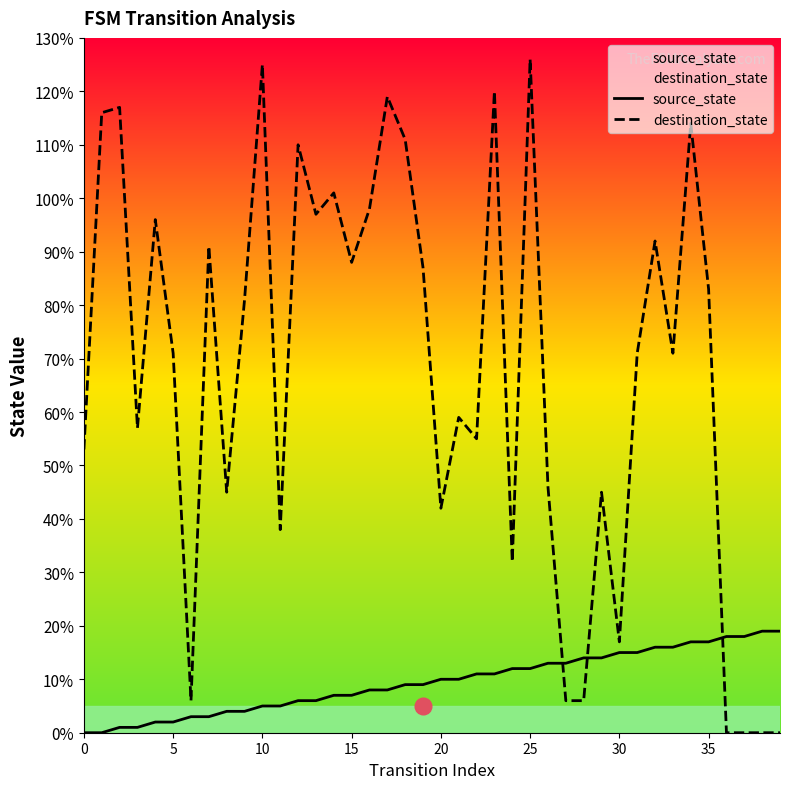

In destination_state, how many points are lower than both neighbors (excluding endpoints)?

11